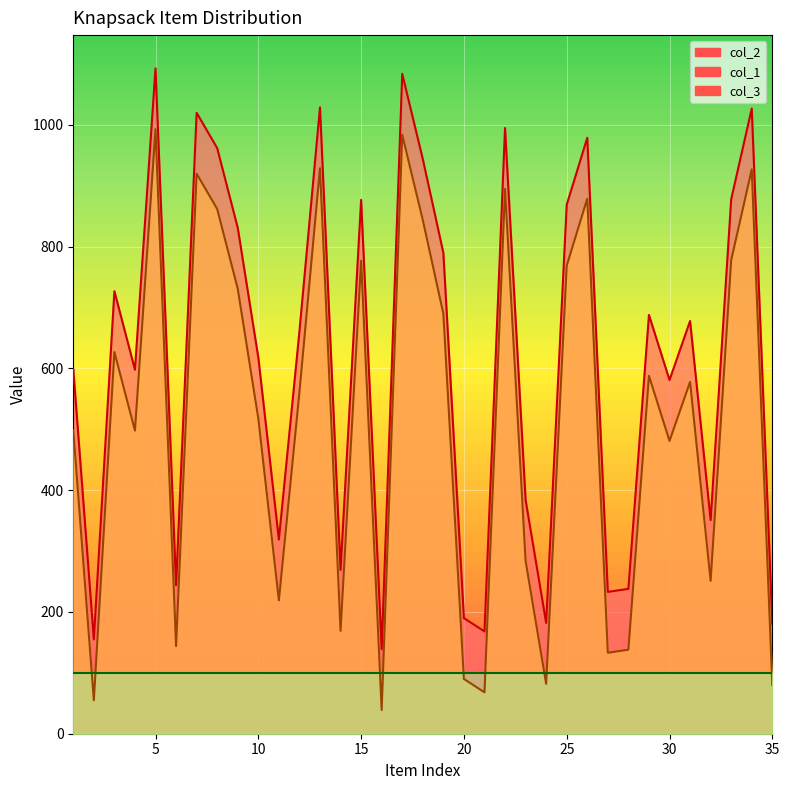

Count the number of categories in the chart.

35